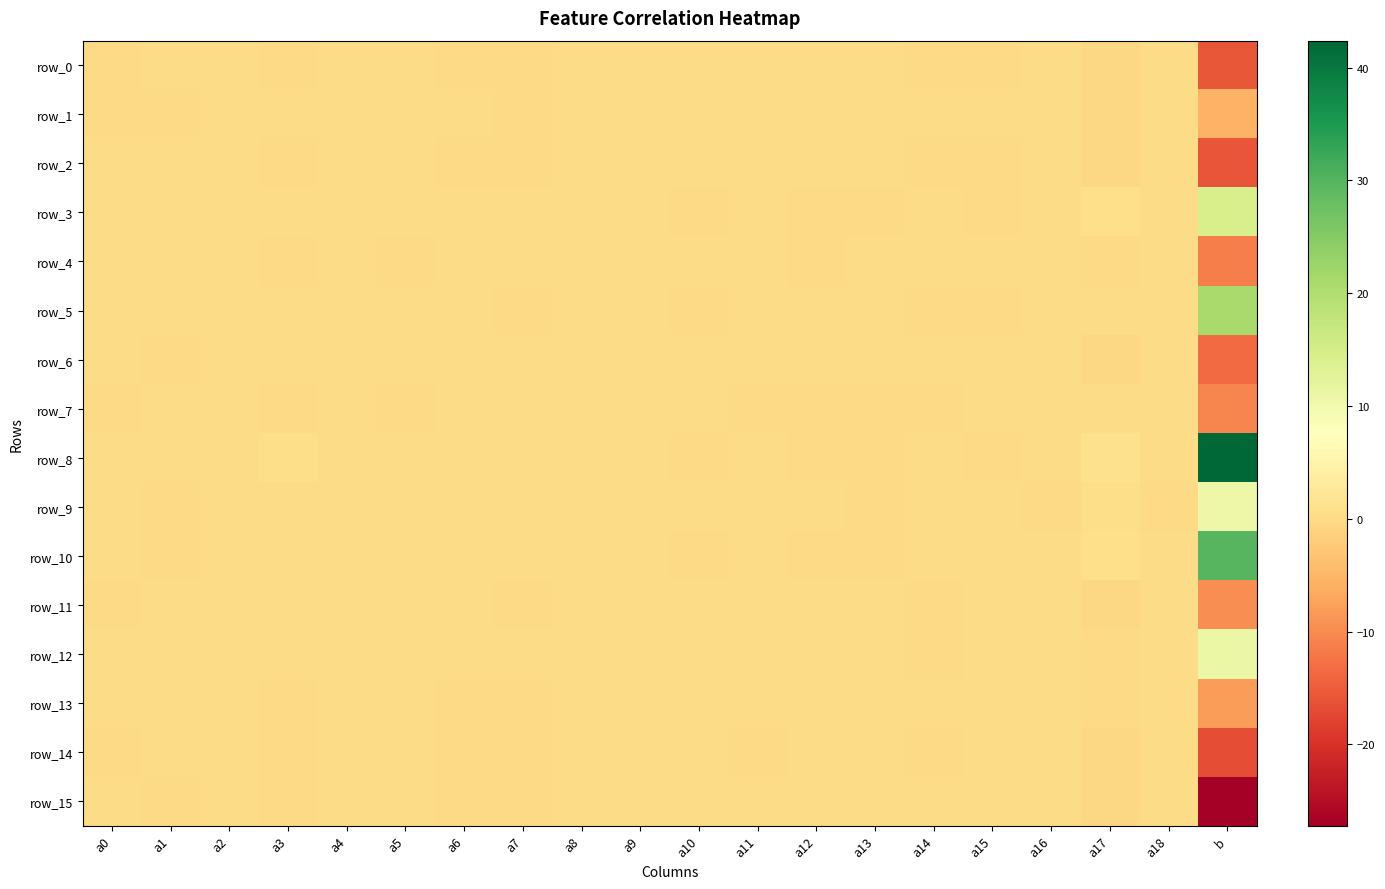

What is the total value across all series at a11?

0.1